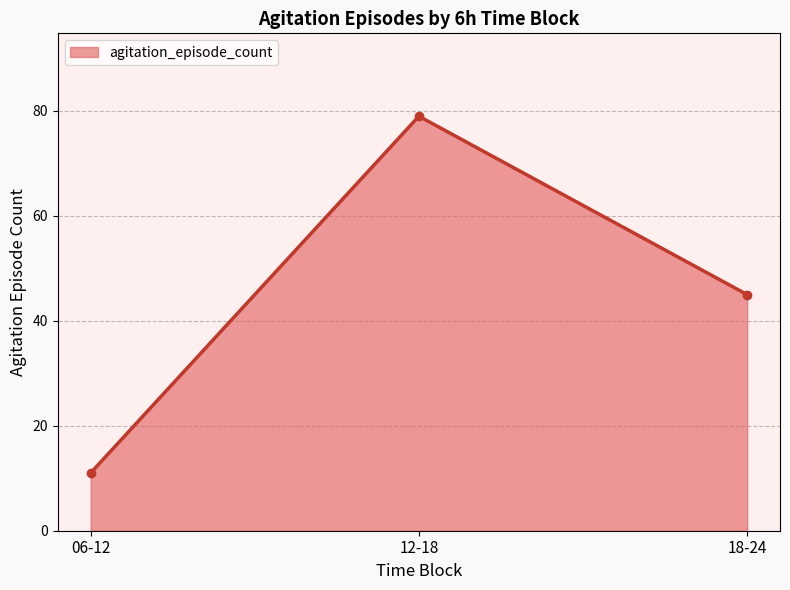

Reading right to left, transcribe all the data shown in this chart.

45	79	11